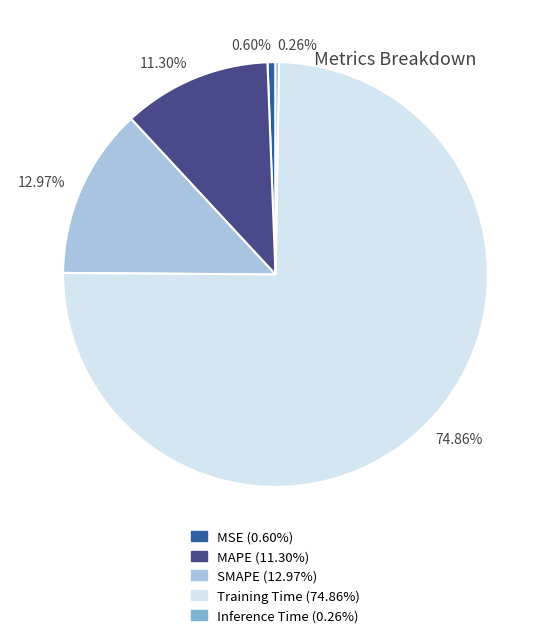

Does any single category account for the majority?

Yes